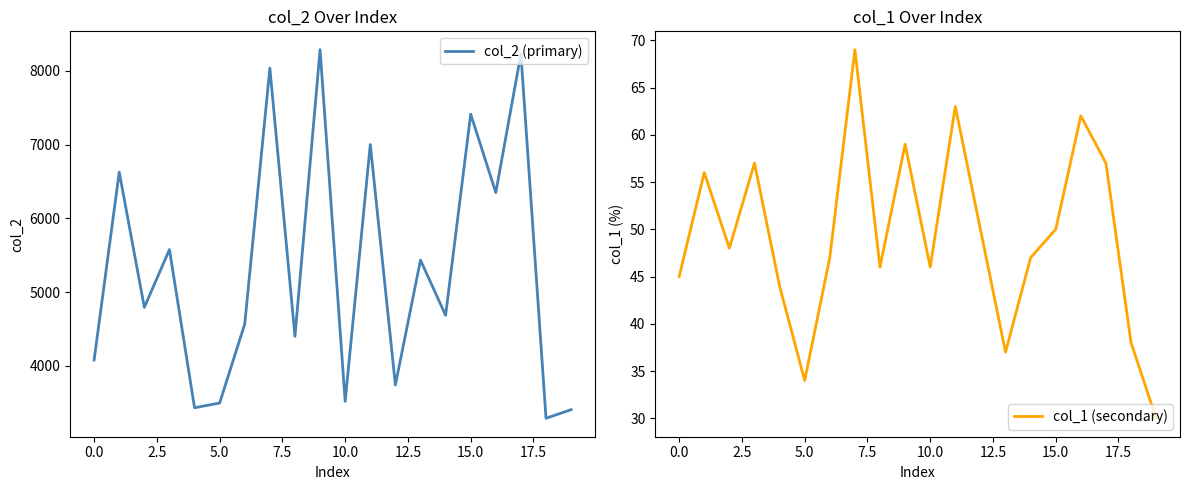

What is the difference between the maximum and minimum values in the col_1 (secondary) series?

39